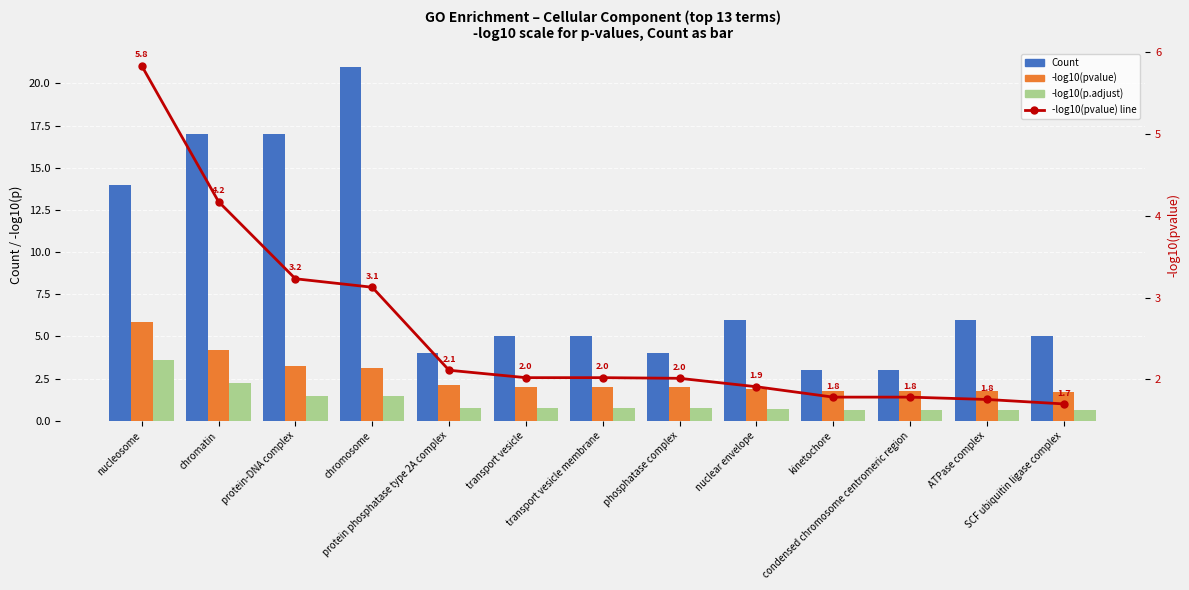

How many distinct data groups are displayed?

4